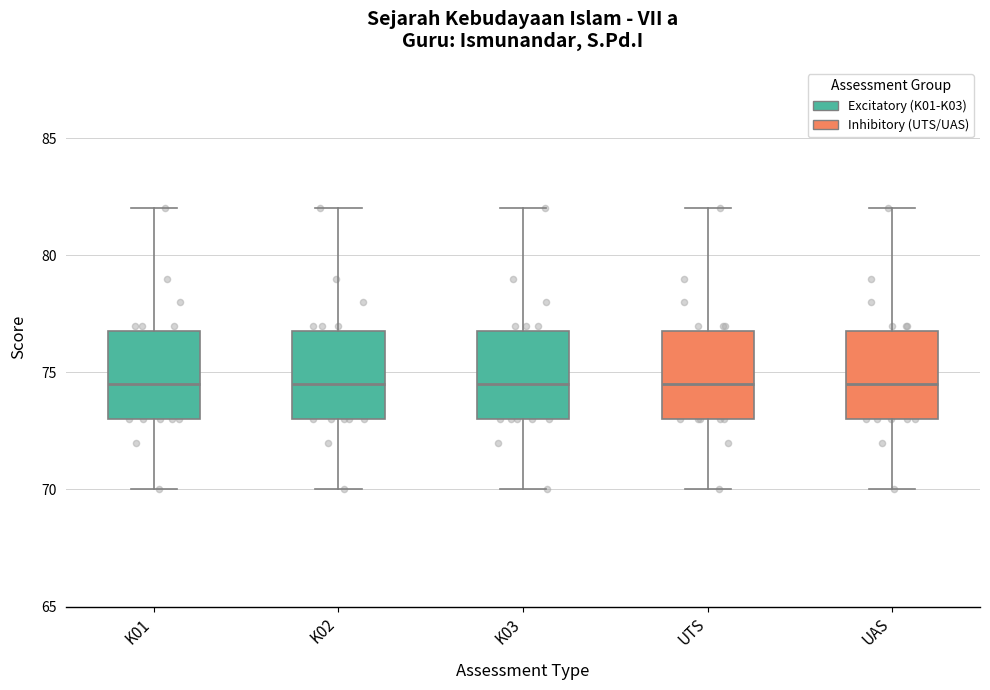

Reading left to right, read every box against the y-axis: the position of its median line, the range the box covers, and the ends of its whiskers. The values are not printed on the chart, so give them approximately, as read against the axis.

K01: median 74.5, box 73.0 to 77.0, whiskers 70.0 to 82.0
K02: median 74.5, box 73.0 to 77.0, whiskers 70.0 to 82.0
K03: median 74.5, box 73.0 to 77.0, whiskers 70.0 to 82.0
UTS: median 74.5, box 73.0 to 77.0, whiskers 70.0 to 82.0
UAS: median 74.5, box 73.0 to 77.0, whiskers 70.0 to 82.0